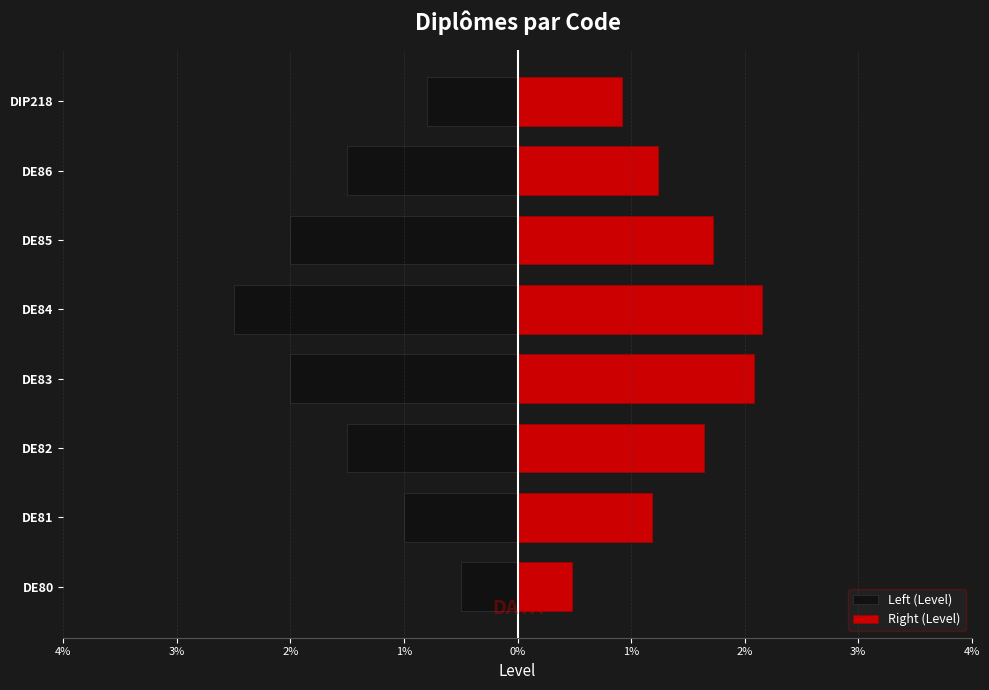

Which series has the widest spread of values?

Left (Level)